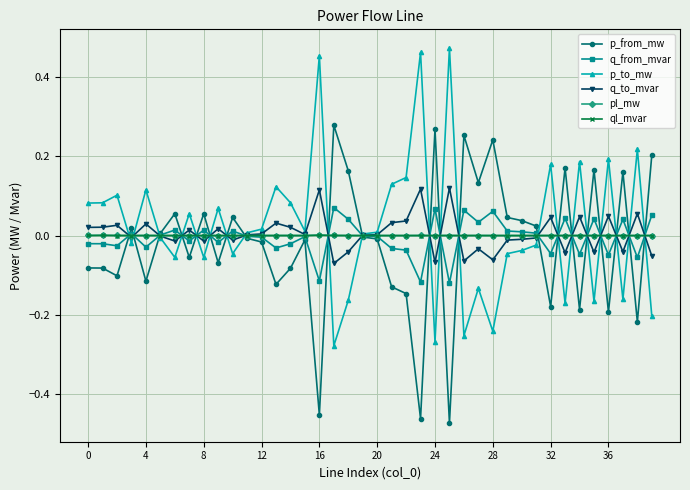

In q_to_mvar, how many points are lower than both neighbors (excluding endpoints)?

12